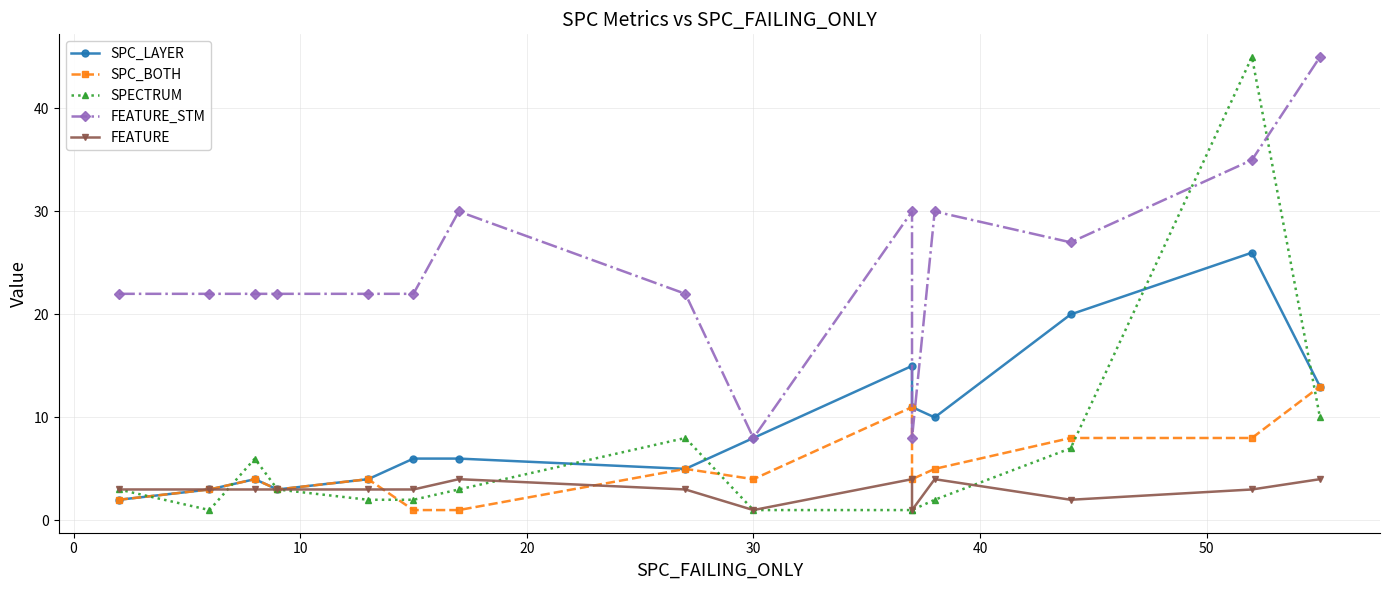

True or false: SPC_BOTH has more than 1 points higher than both neighbors.

True